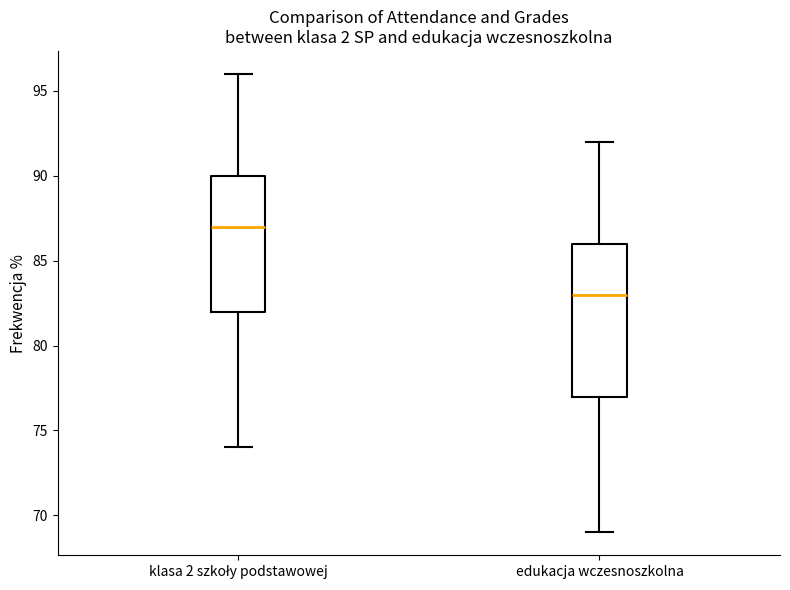

Where does the upper whisker of the box for klasa 2 szkoły podstawowej end on the y-axis? The values are not printed on the chart, so give them approximately, as read against the axis.

96